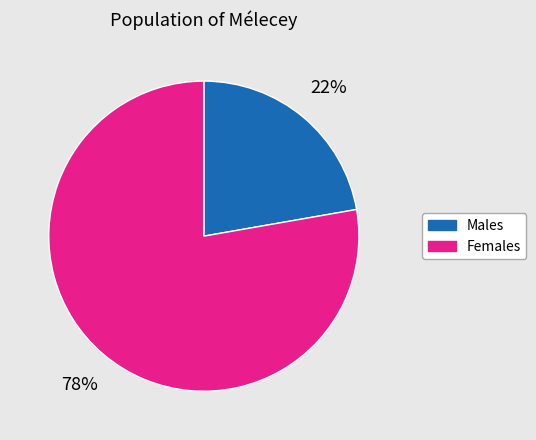

Is there any slice that represents more than half of the pie?

Yes